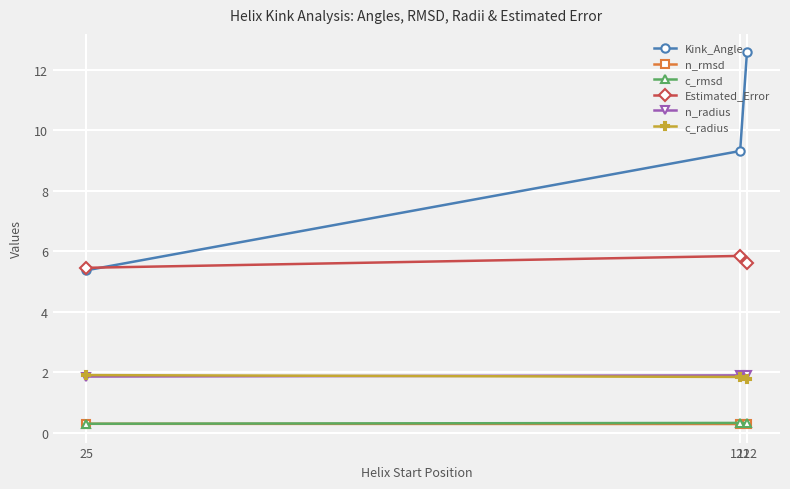

Which series changed the most between 121 and 122?

Kink_Angle